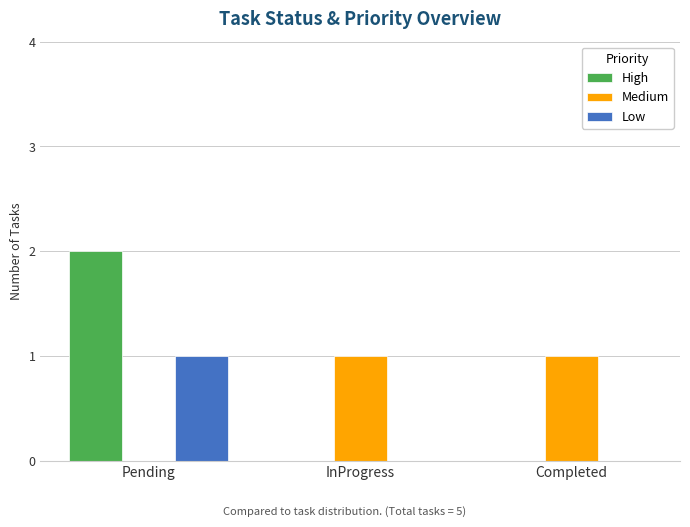

Reading left to right, extract all data points from this chart.

High: Pending=2	InProgress=0	Completed=0
Medium: Pending=0	InProgress=1	Completed=1
Low: Pending=1	InProgress=0	Completed=0